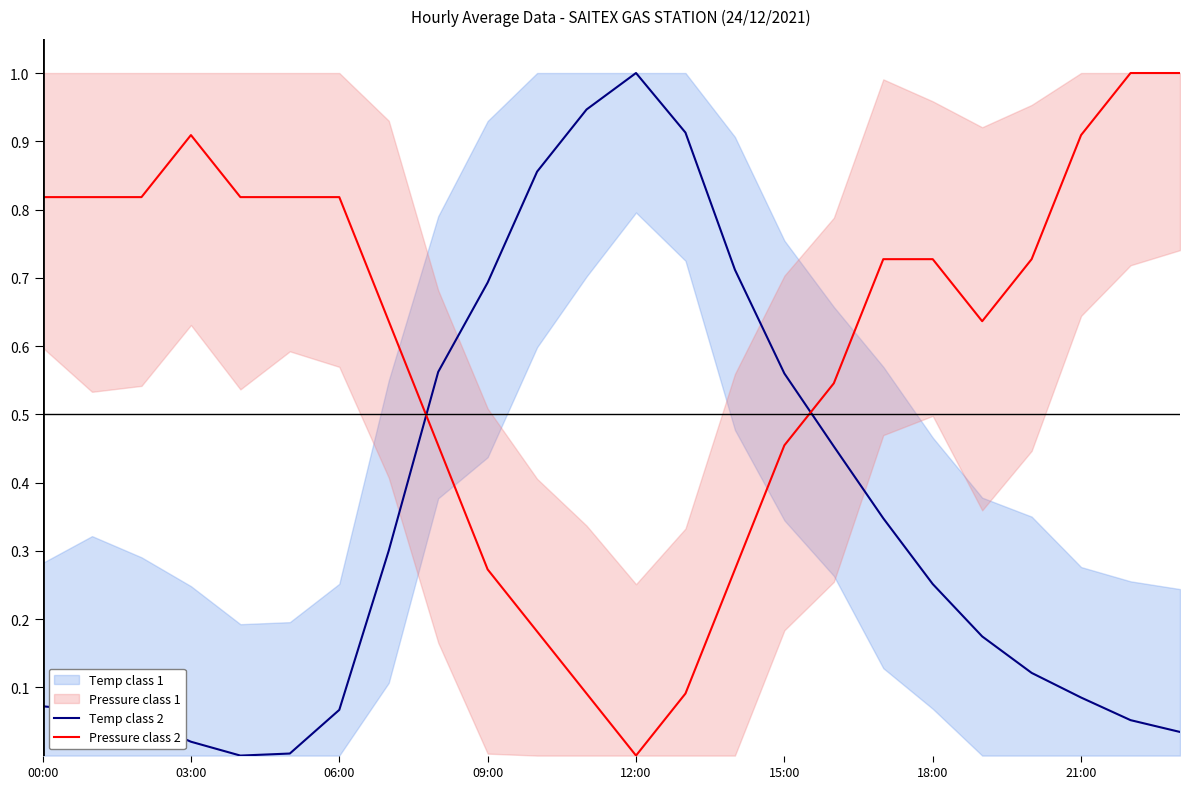

What is the label of the 7th point from the right?

17